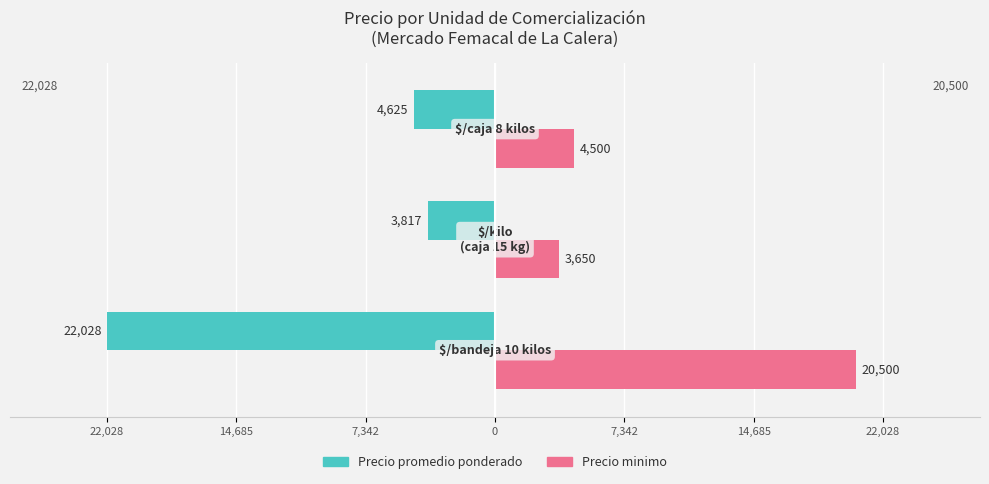

What are all the series names shown in the legend?

Precio promedio ponderado, Precio minimo